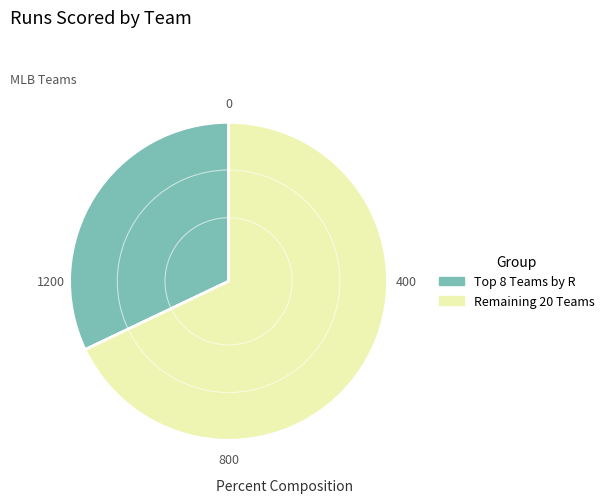

Rank the categories by value from highest to lowest.

Remaining 20 Teams, Top 8 Teams by R